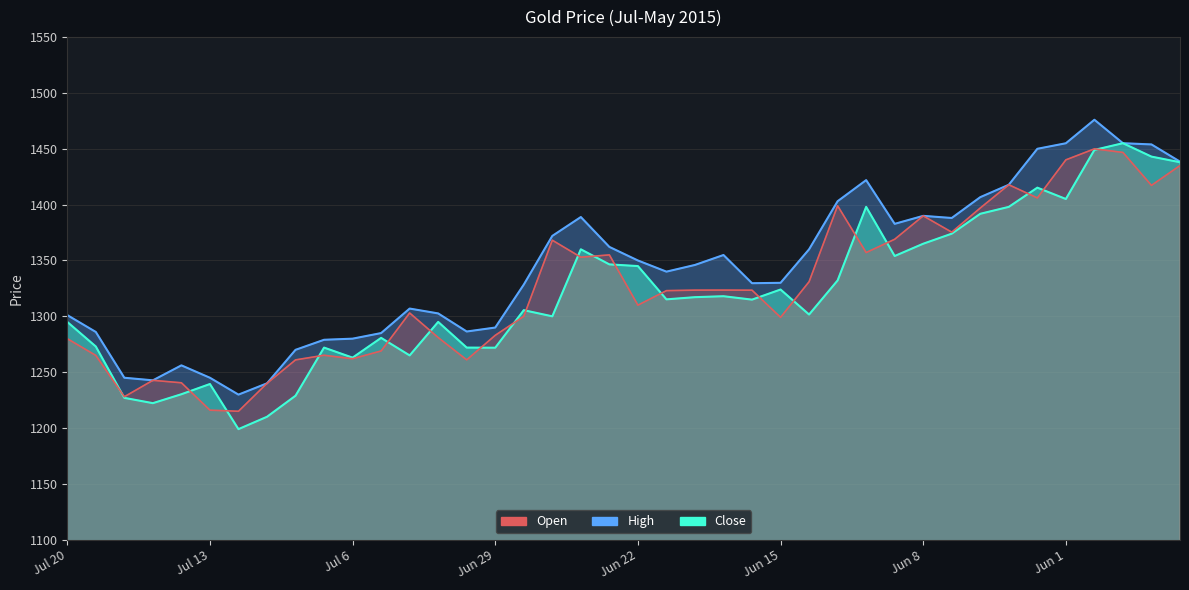

The High series shows 1417.8 at Jun 3. True or false?

True